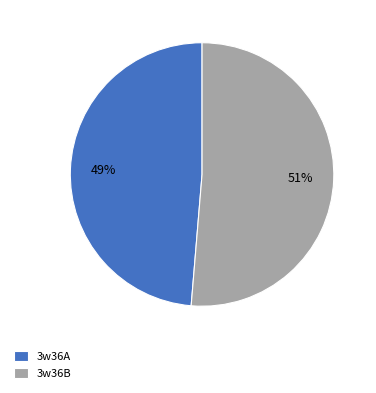

Between 3w36A and 3w36B, which is larger?

3w36B